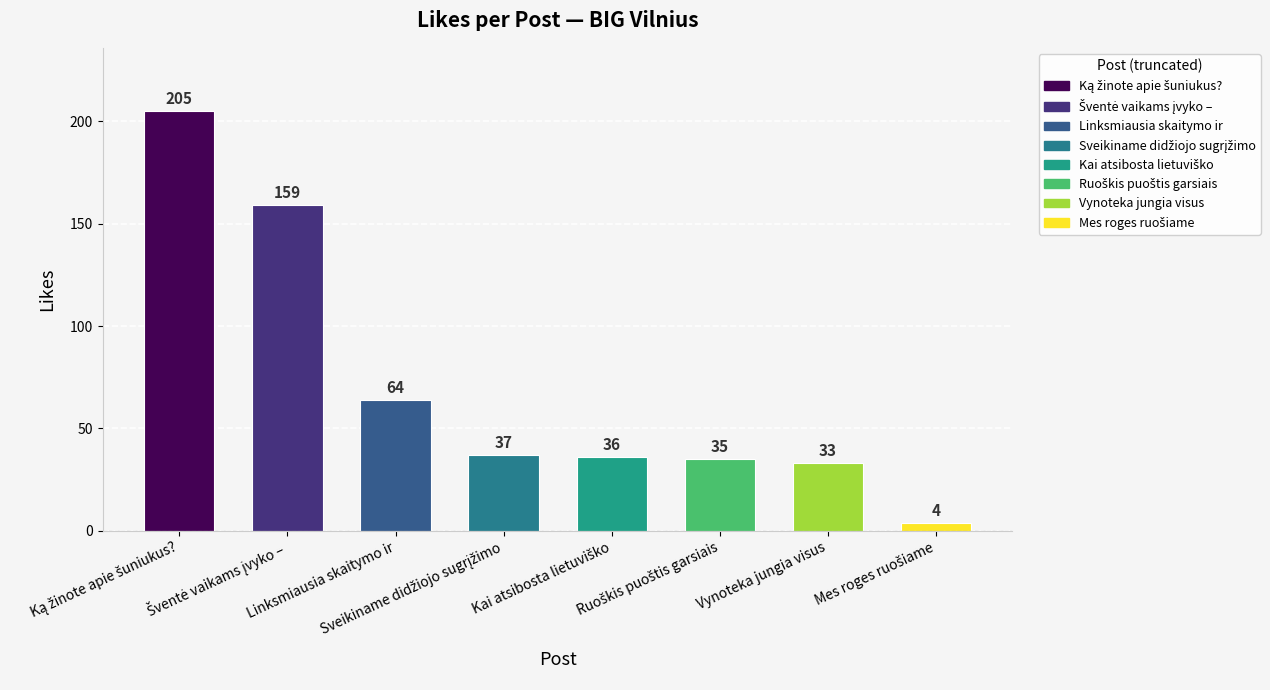

Reading right to left, extract all data points from this chart.

4	33	35	36	37	64	159	205